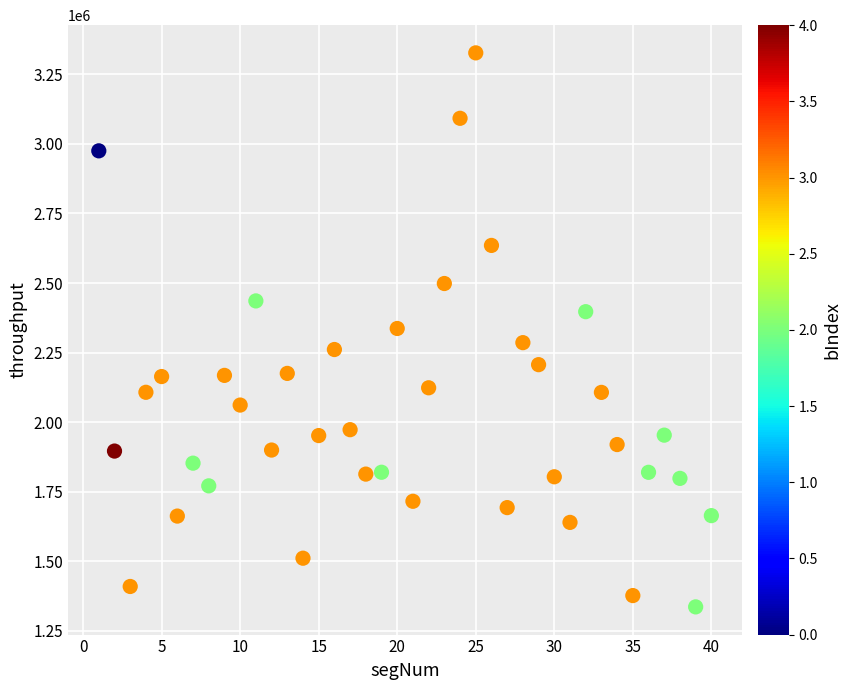

What is the range of X values (max minus min)?

39.0